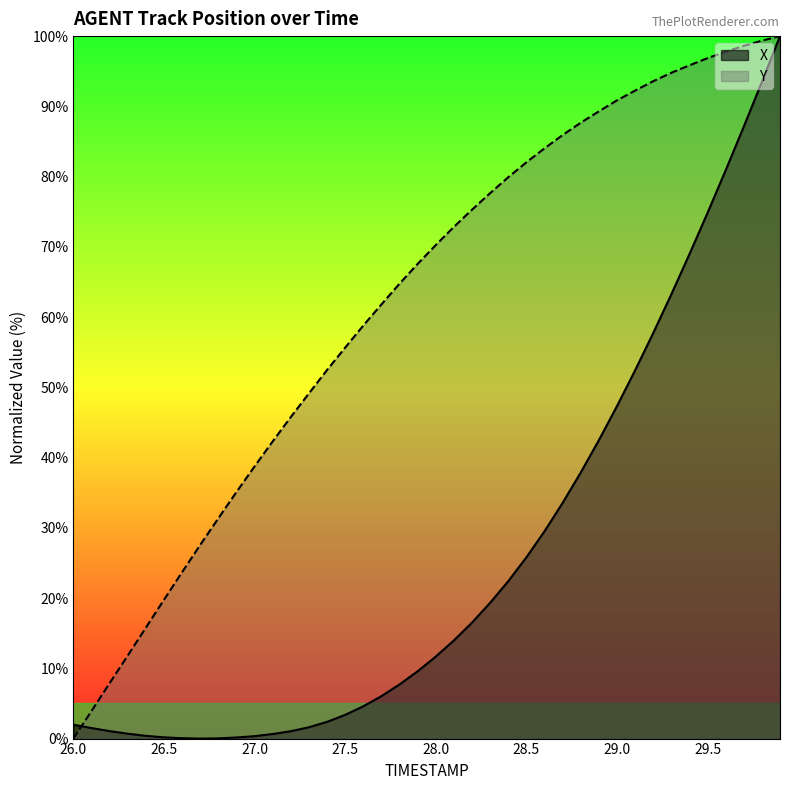

Reading right to left, list all the values displayed in this chart.

X: 100.0	93.5	87.1	80.9	74.8	69.0	63.2	57.7	52.4	47.3	42.5	37.9	33.5	29.5	25.8	22.4	19.3	16.5	14.0	11.7	9.6	7.7	6.0	4.6	3.4	2.4	1.6	1.1	0.6	0.3	0.2	0.0	0.0	0.1	0.2	0.4	0.7	1.1	1.5	2.0
Y: 100.0	99.4	98.6	97.8	96.9	95.8	94.8	93.6	92.2	90.9	89.3	87.7	85.9	84.0	82.0	79.9	77.6	75.3	72.8	70.3	67.6	64.8	61.8	58.8	55.7	52.5	49.1	45.8	42.3	38.8	35.1	31.4	27.6	23.7	19.8	15.8	11.8	7.9	3.9	0.0